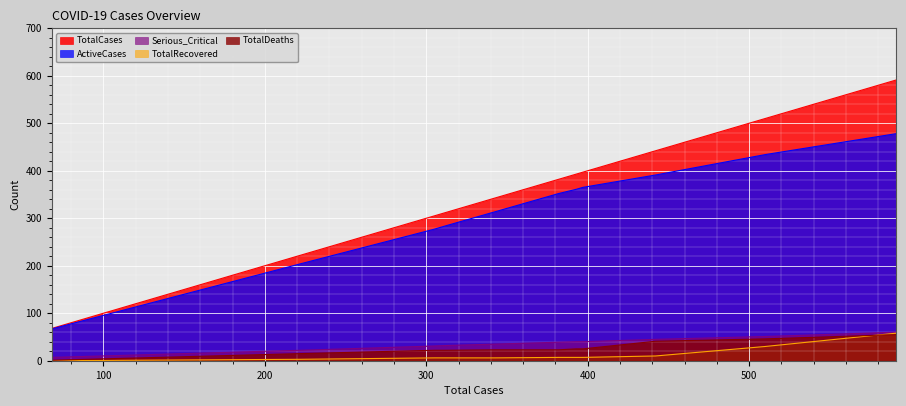

True or false: TotalCases and Serious_Critical intersect in this chart.

False